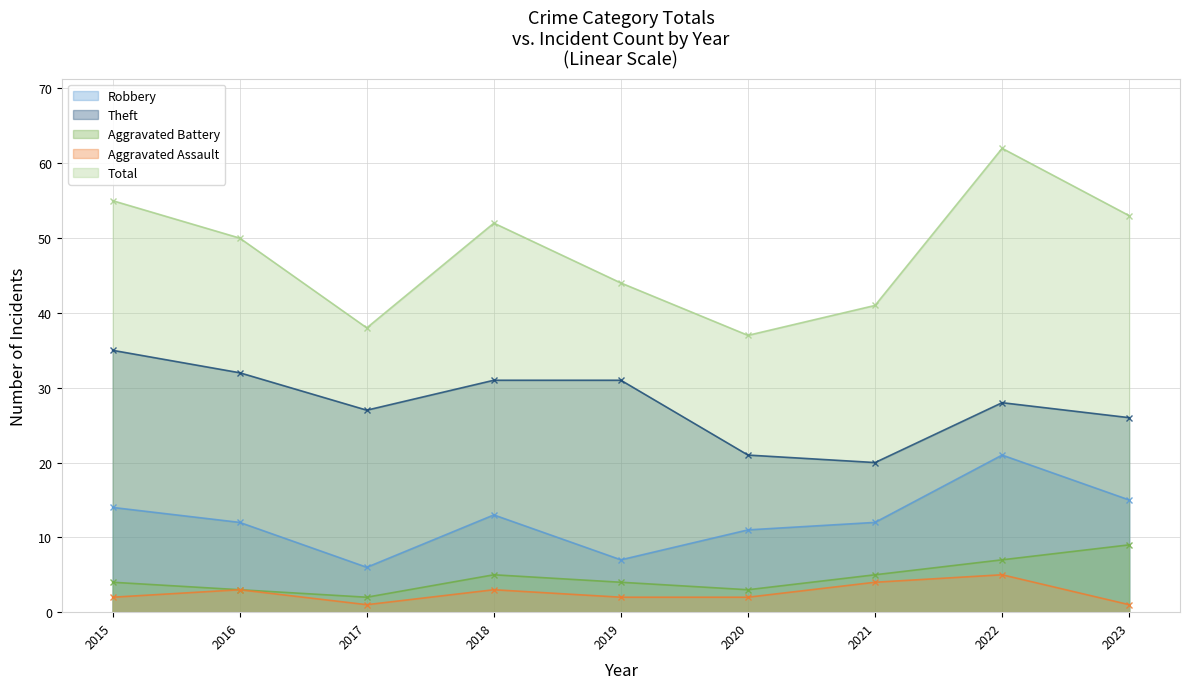

How many values in the Aggravated Battery series exceed 4?

4